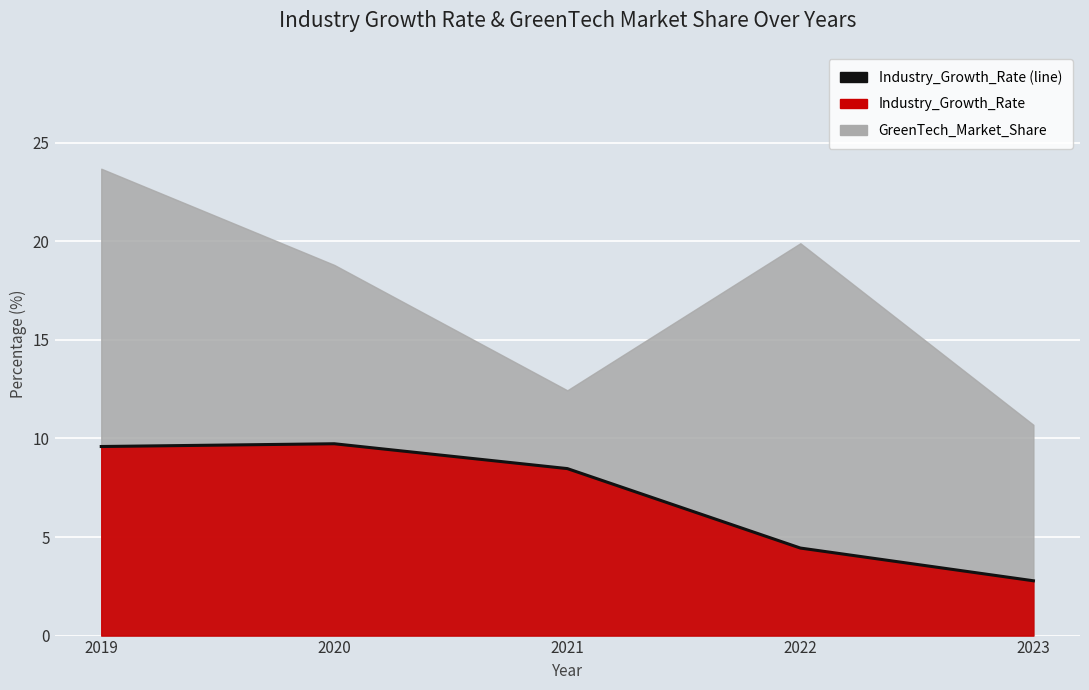

Reading right to left, extract all data points from this chart.

2023=2.8	2022=4.4	2021=8.5	2020=9.7	2019=9.6